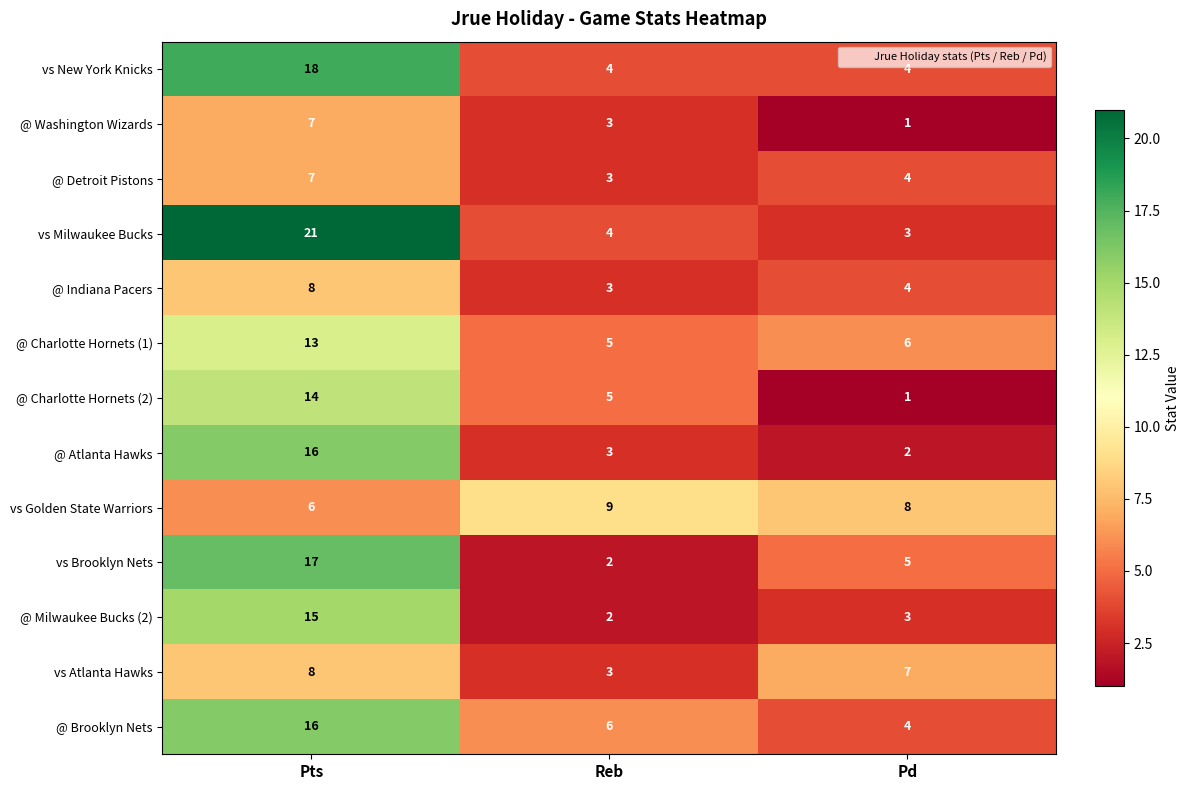

Where is @ Charlotte Hornets (2) nearest to the value 7?

Reb